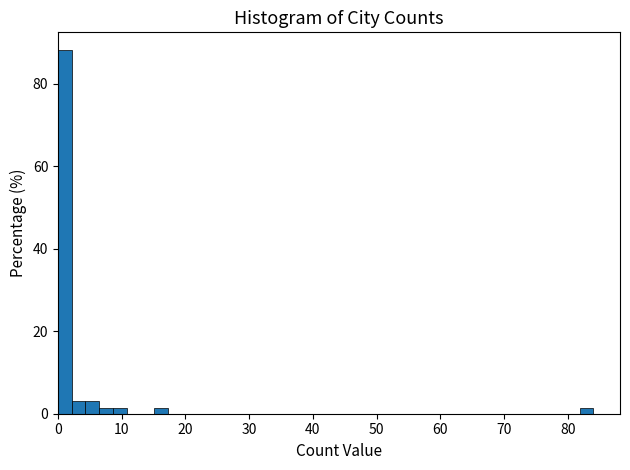

Read against the x-axis, roughly where is the centre of the tallest bar?

1